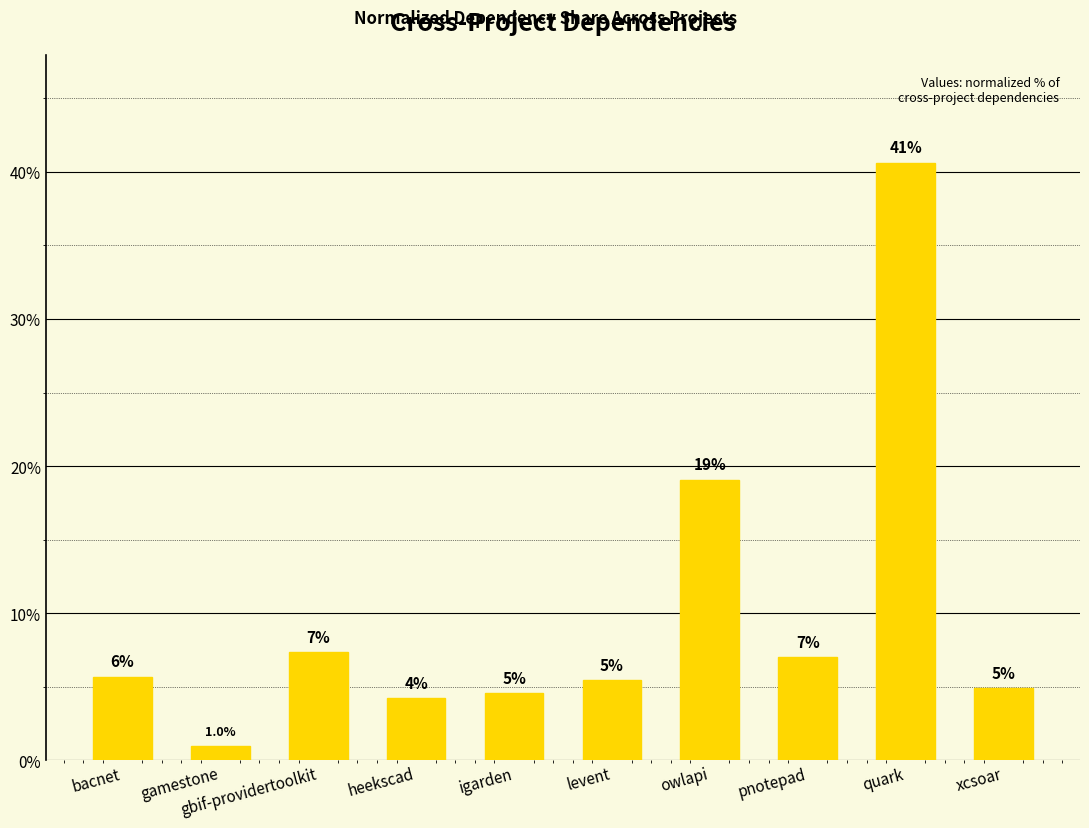

Does the chart contain any negative values?

No